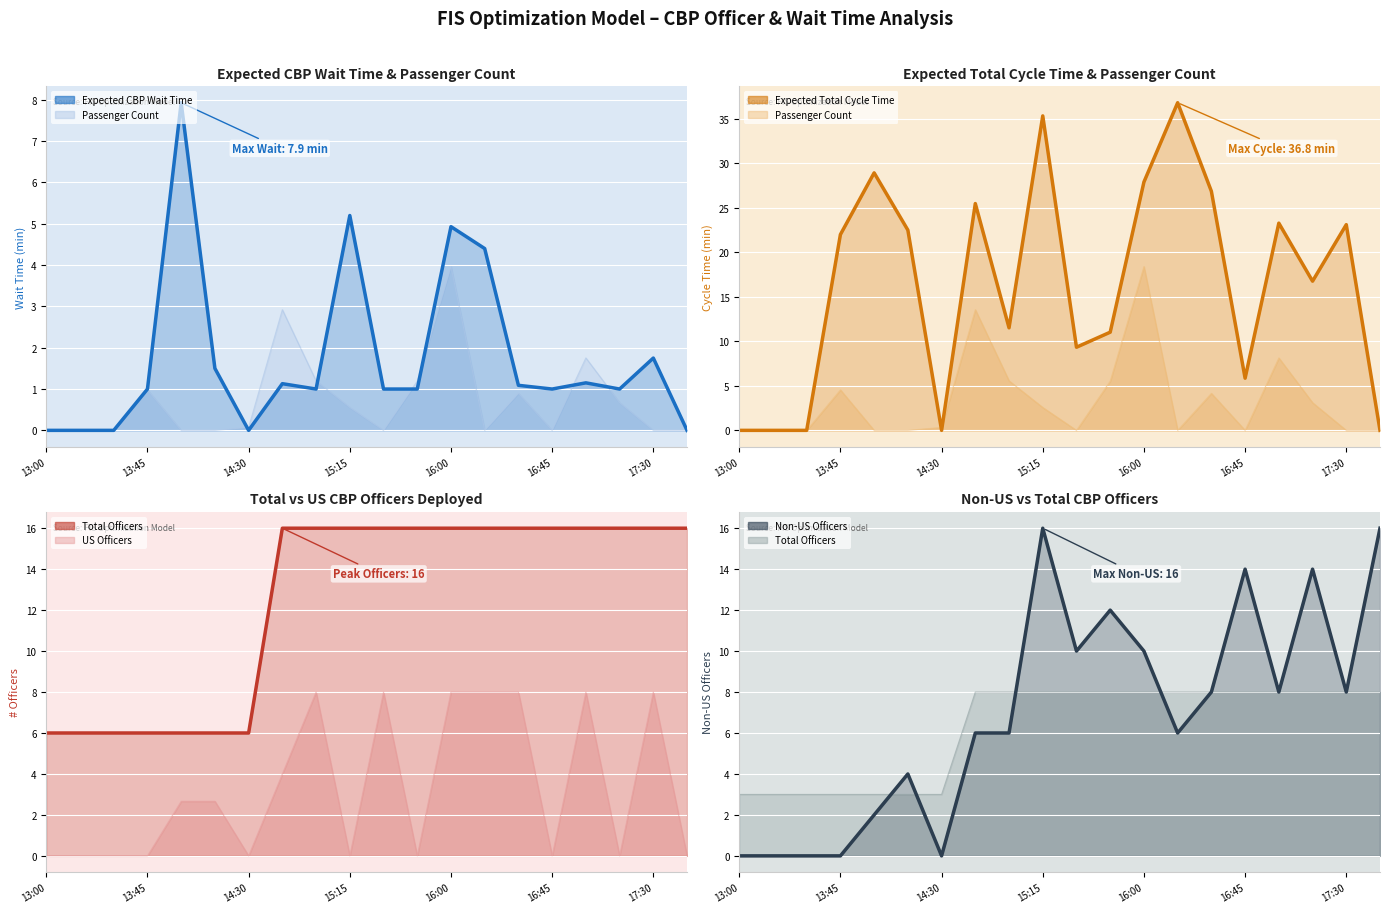

What position from the left is 10?

11